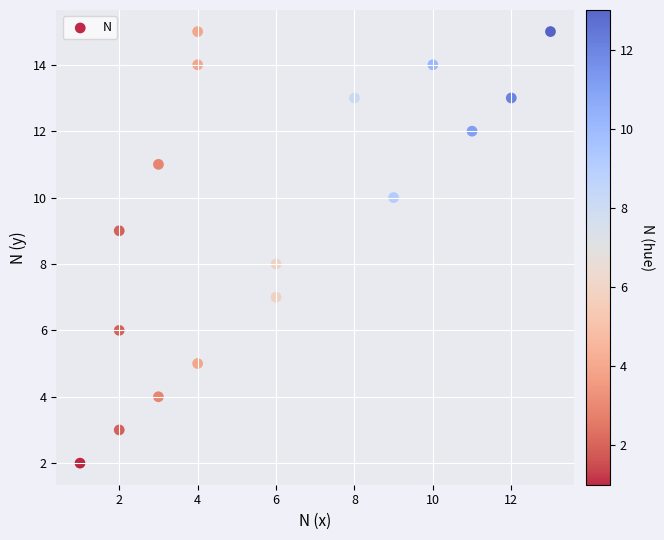

What is the range of Y values (max minus min)?

13